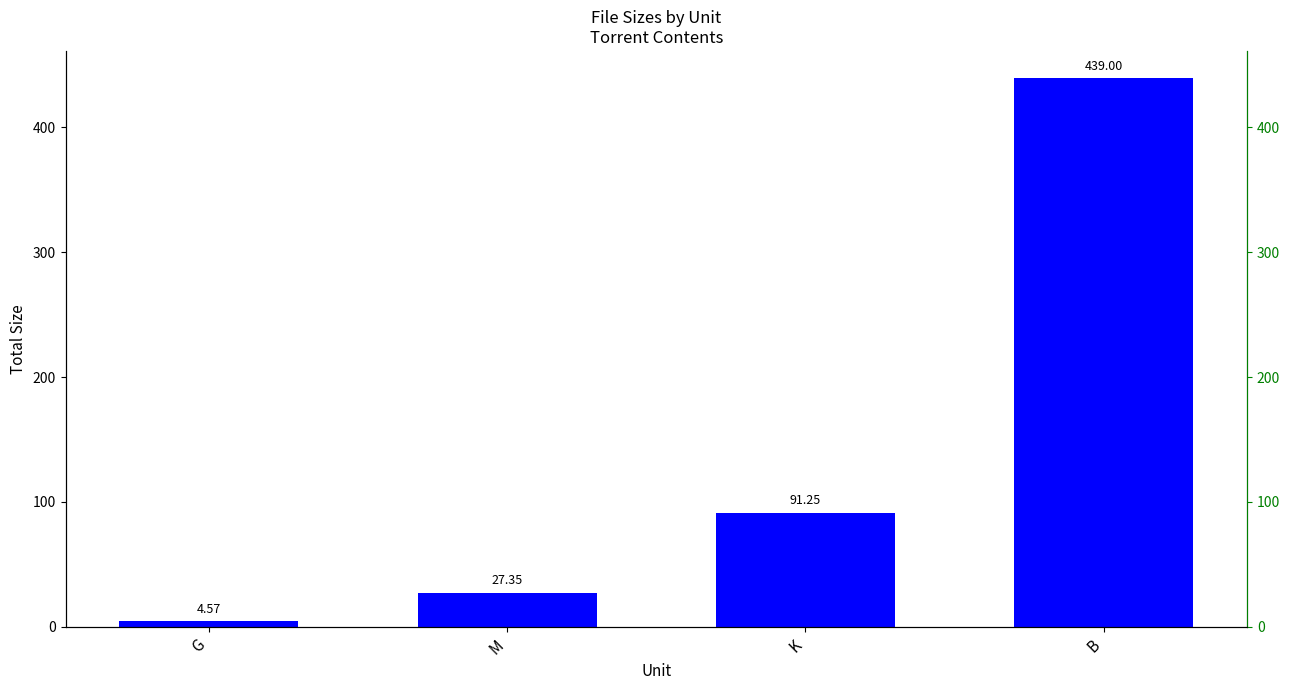

Rank the categories by value from lowest to highest.

G, M, K, B